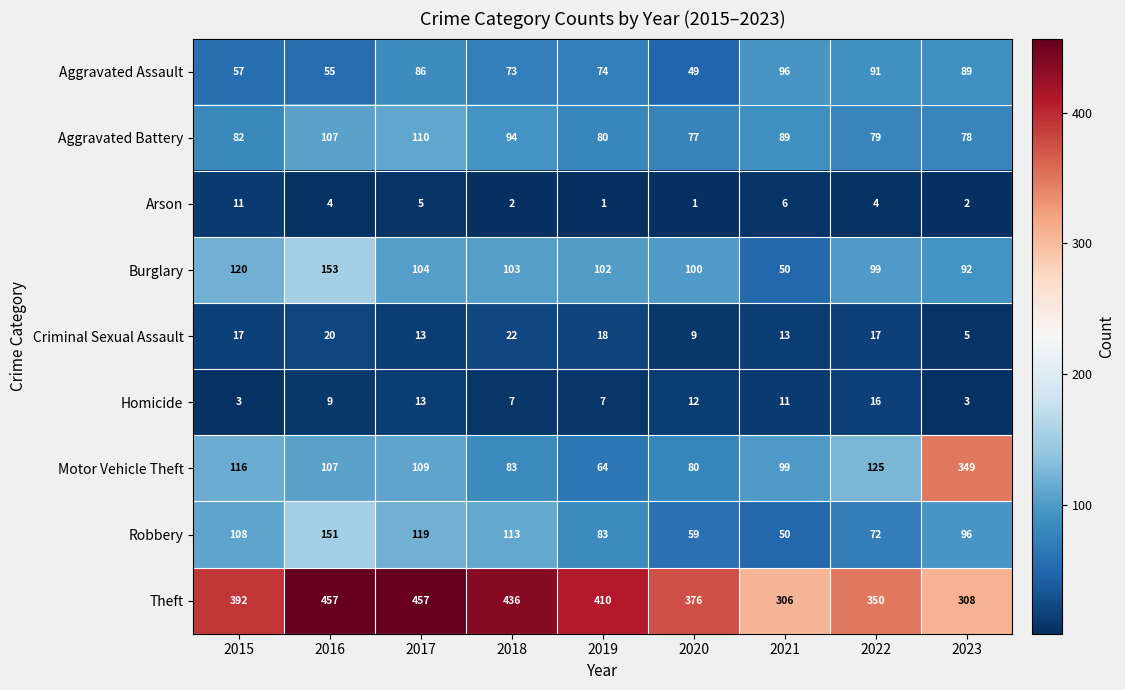

What value does the Arson series have at 2017?

5